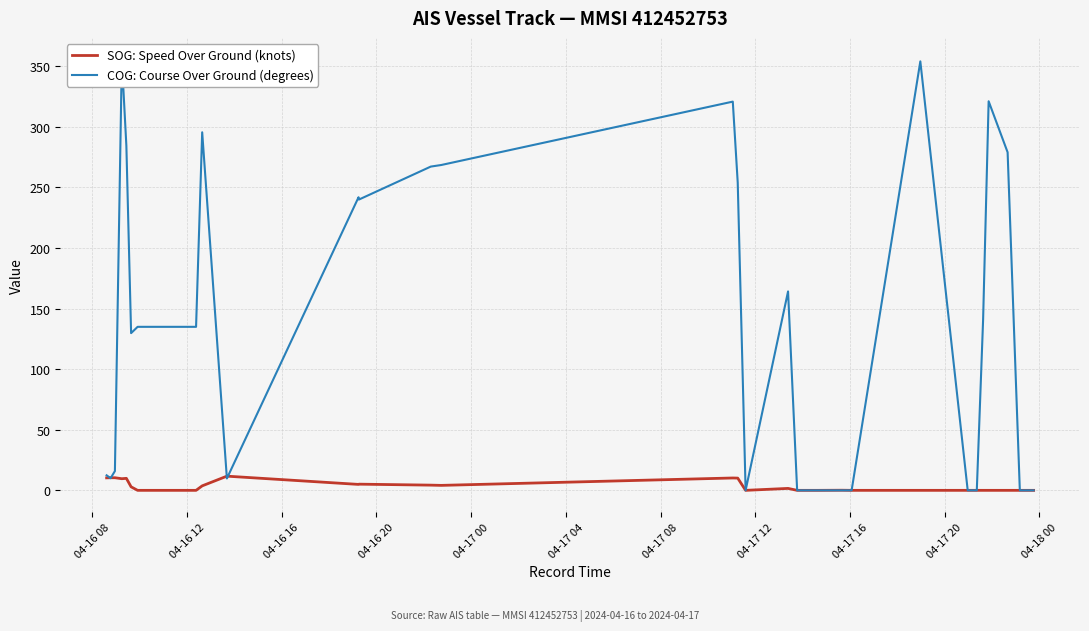

What is the maximum value for SOG: Speed Over Ground (knots)?

11.7